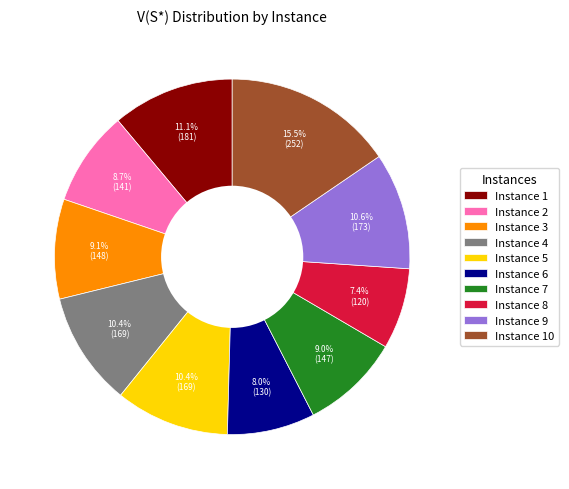

What percentage is NOT represented by Instance 9?

89.4%